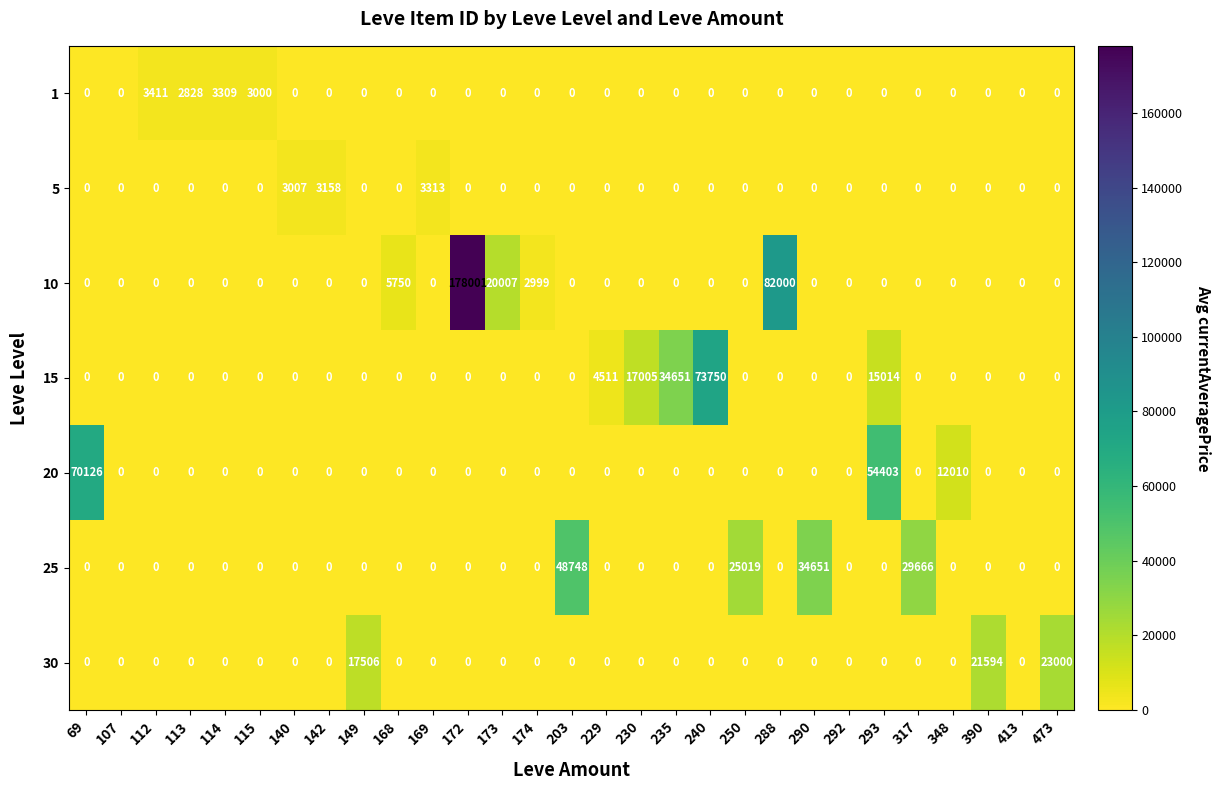

Is it true that 1 equals -1607 at 390?

False